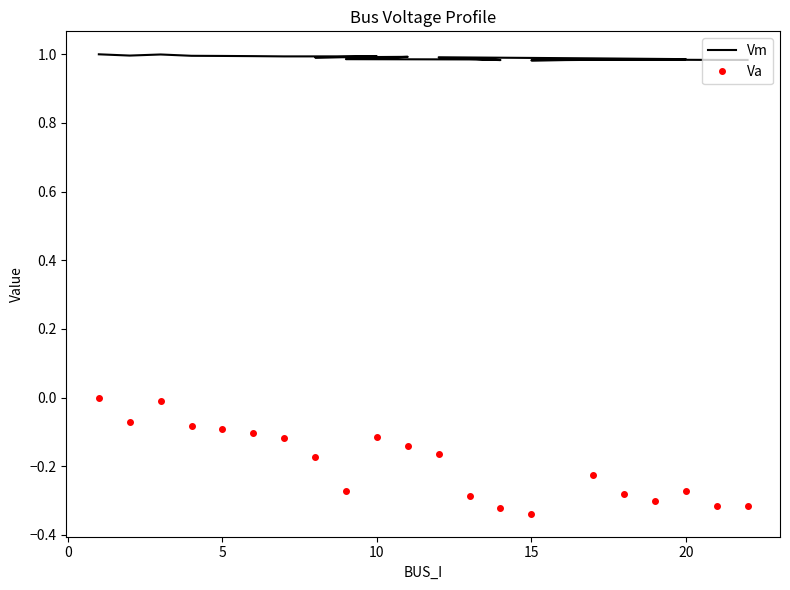

What are all the series names shown in the legend?

Vm, Va